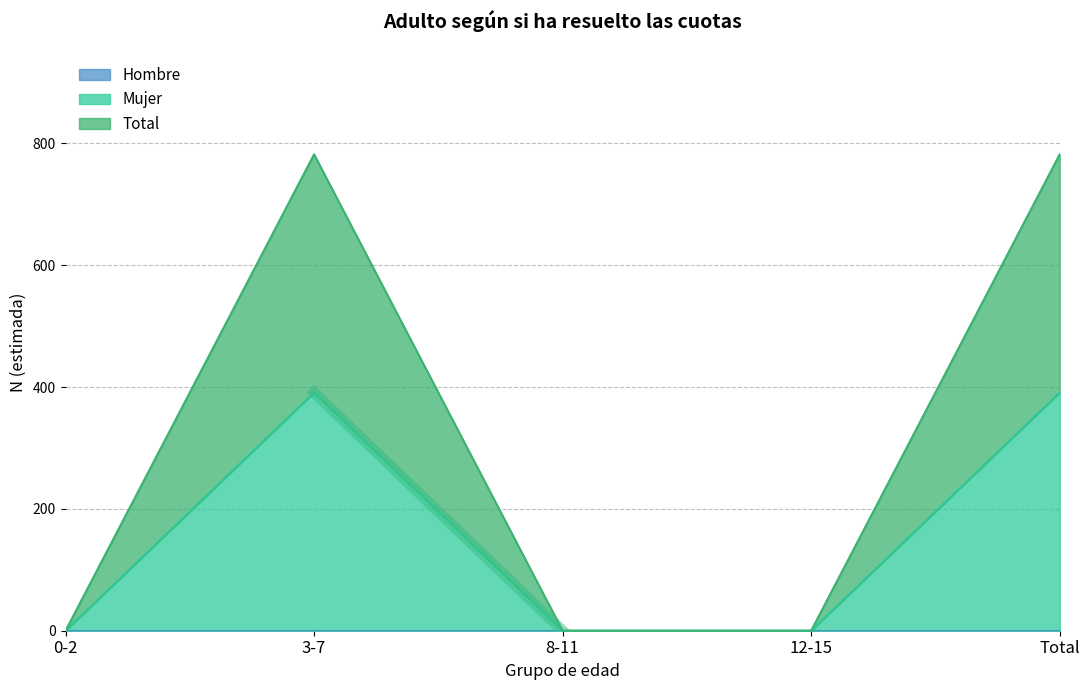

Where is Total nearest to the value 391?

0-2